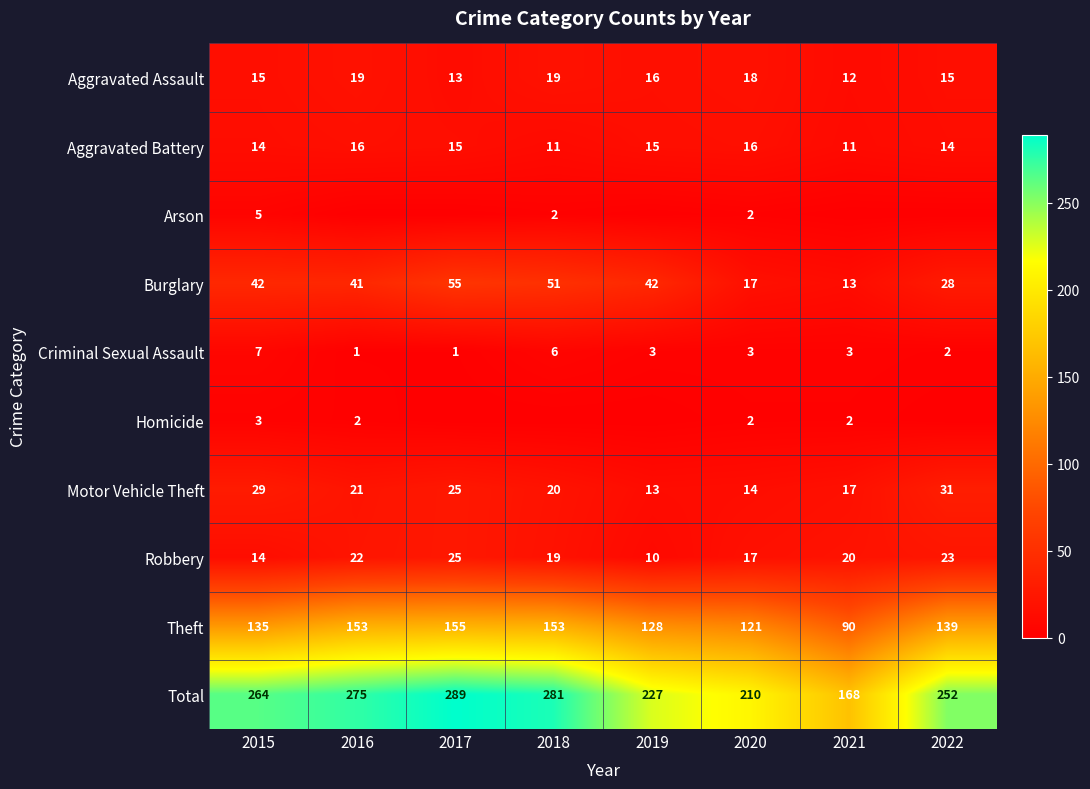

What is the lowest value of the Robbery series?

10